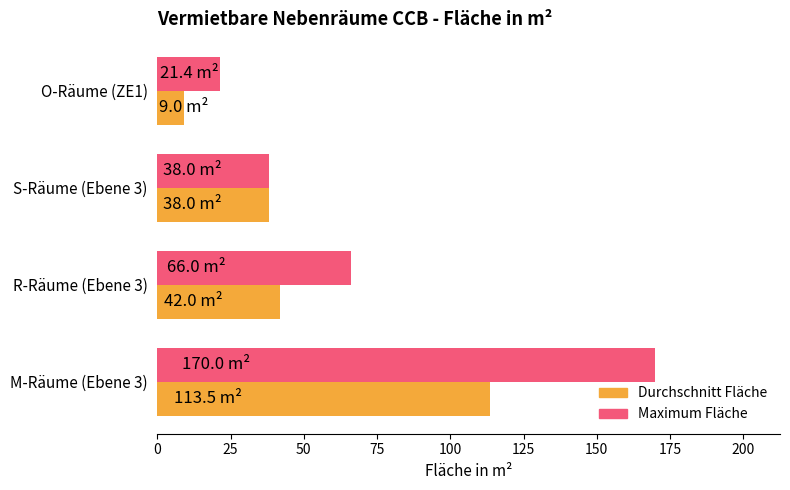

What is the sum of all Durchschnitt Fläche values?

202.5